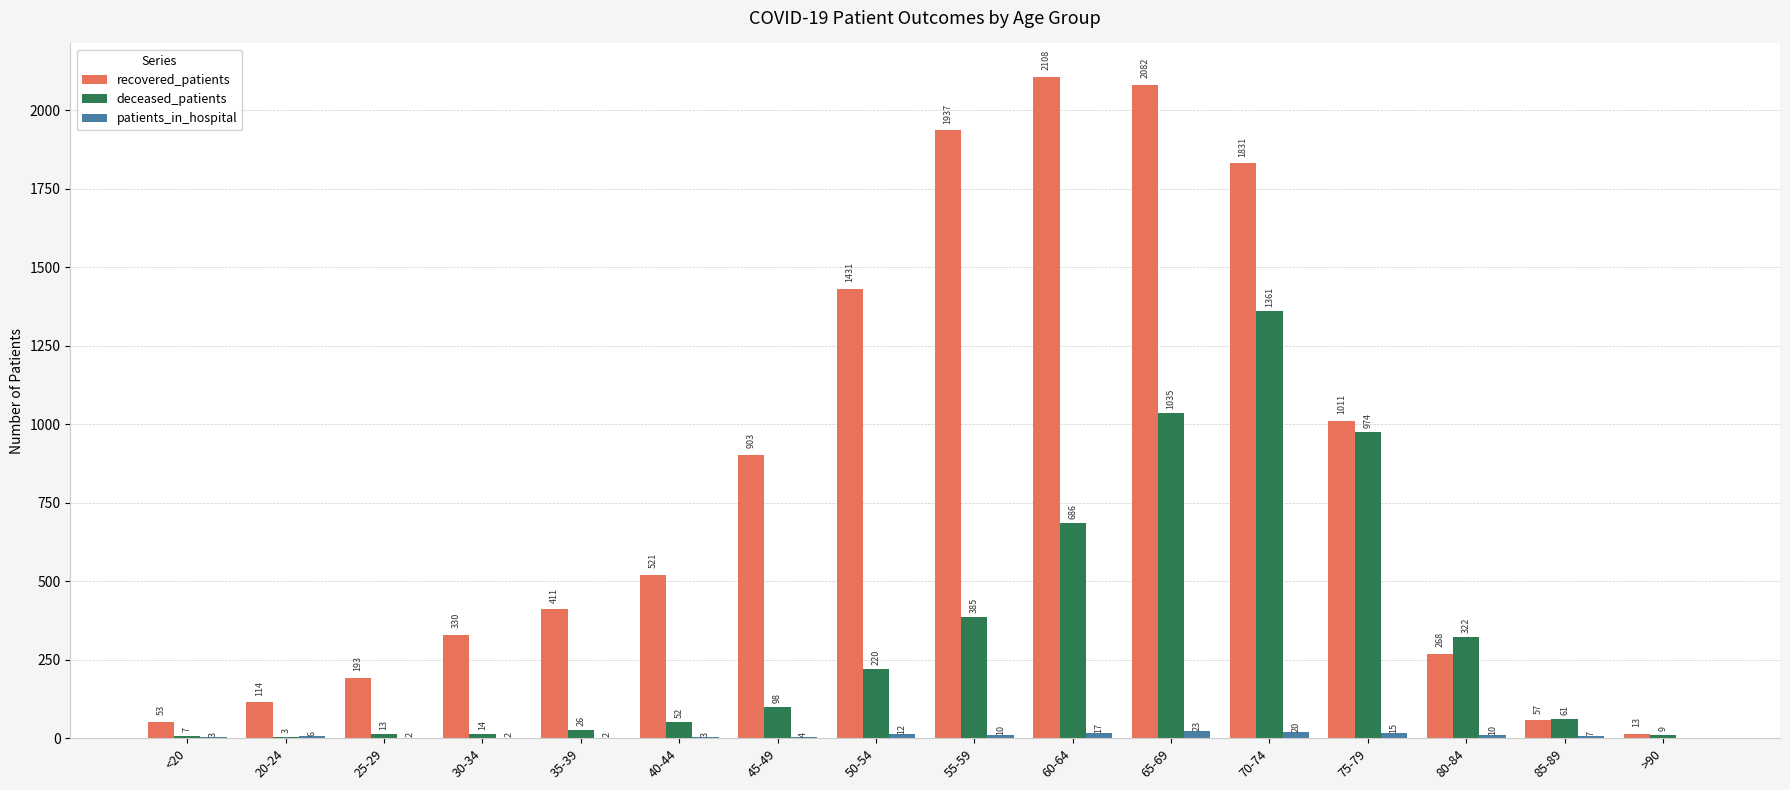

Count the number of categories in the chart.

16